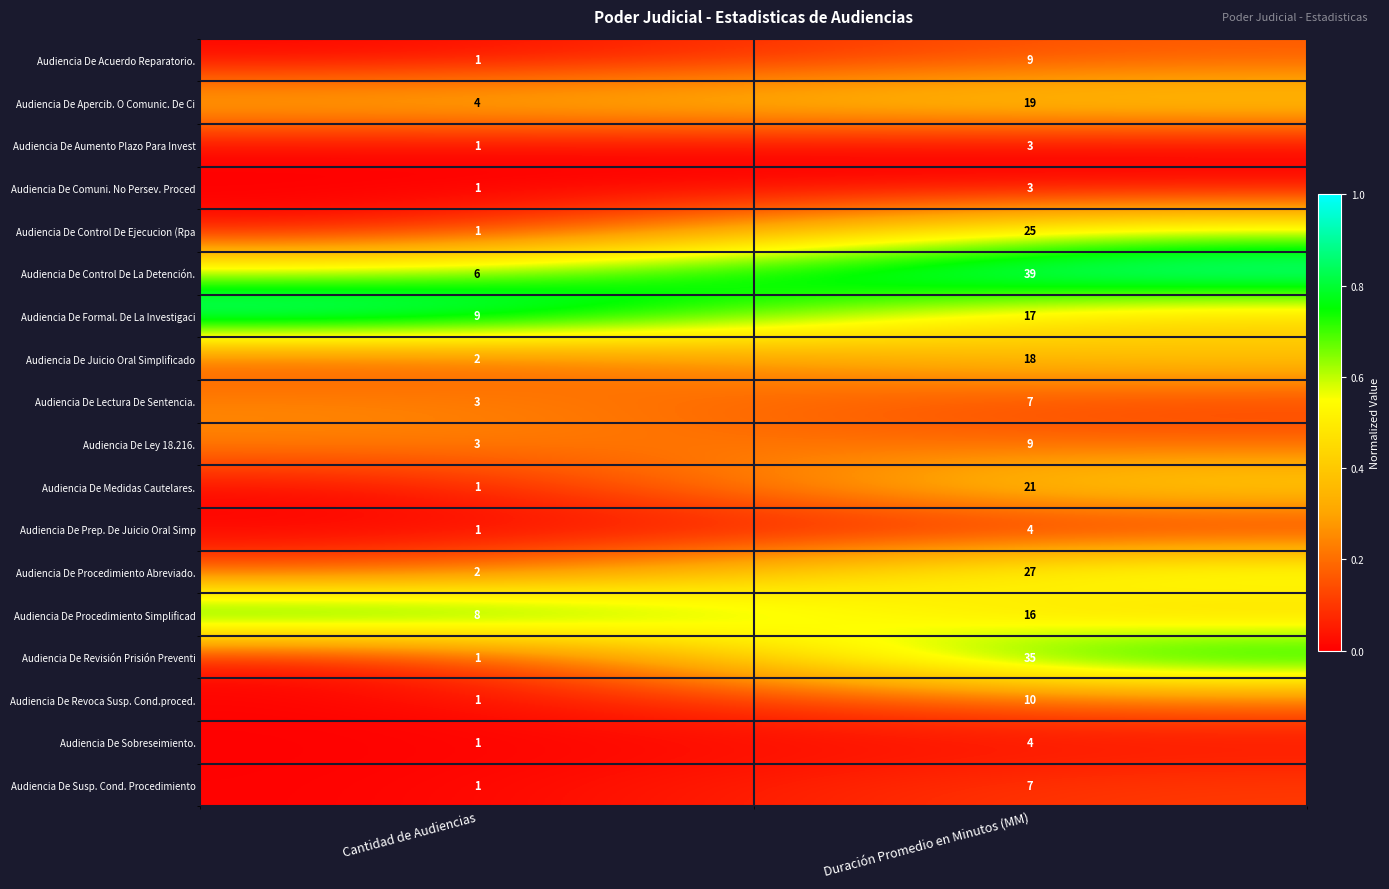

Which category has the highest value across all series?

Duración Promedio en Minutos (MM)